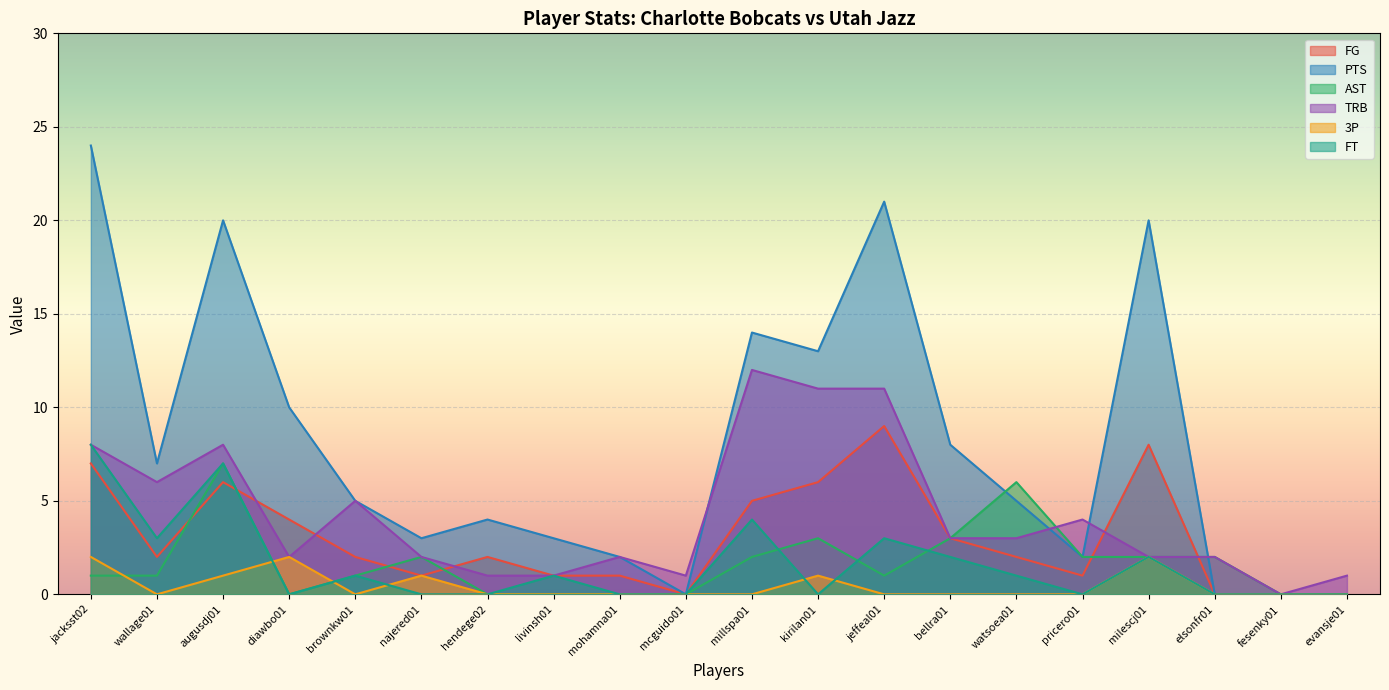

At which label does FG first exceed 2?

jacksst02